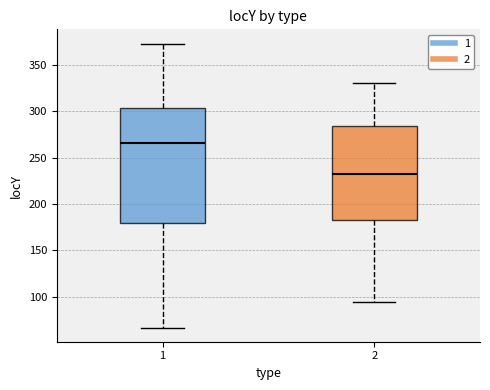

Where does the upper whisker of the box at x = 2 end on the y-axis? The values are not printed on the chart, so give them approximately, as read against the axis.

330